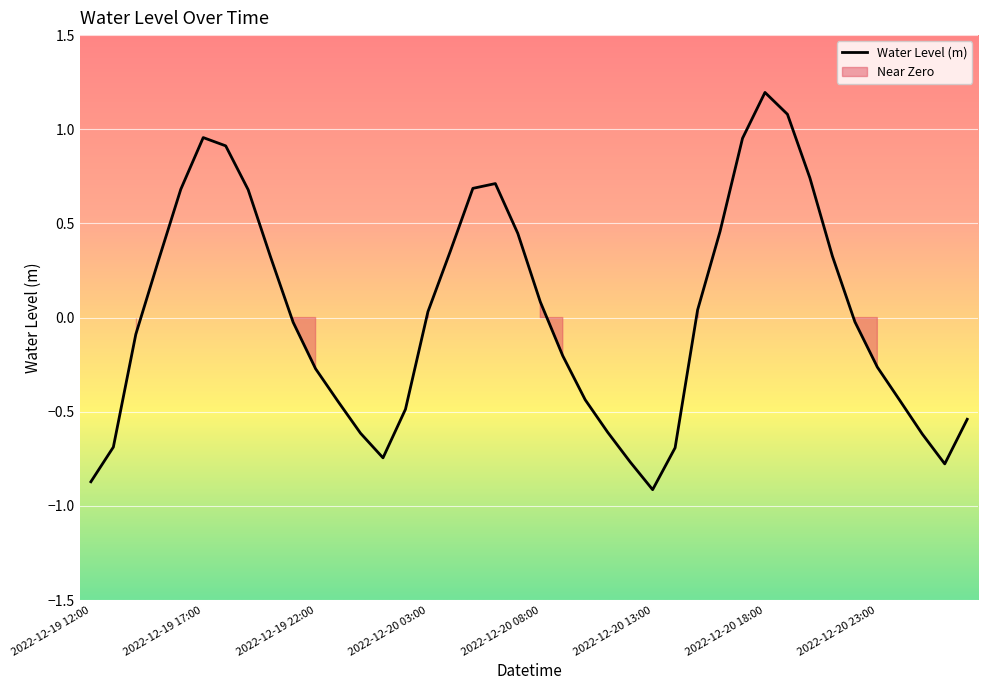

Read the value at 2022-12-20 05:00.

0.7